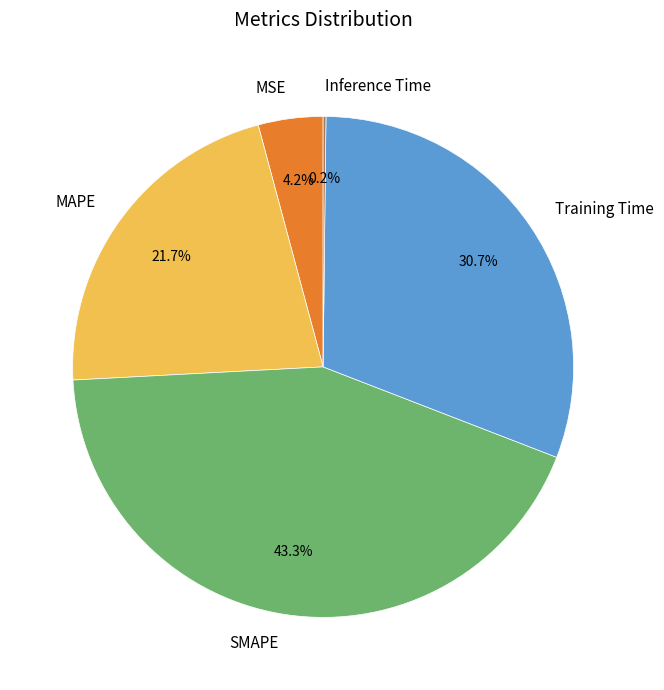

To the nearest percent, what is the difference between the Training Time and MAPE slice percentages?

9%